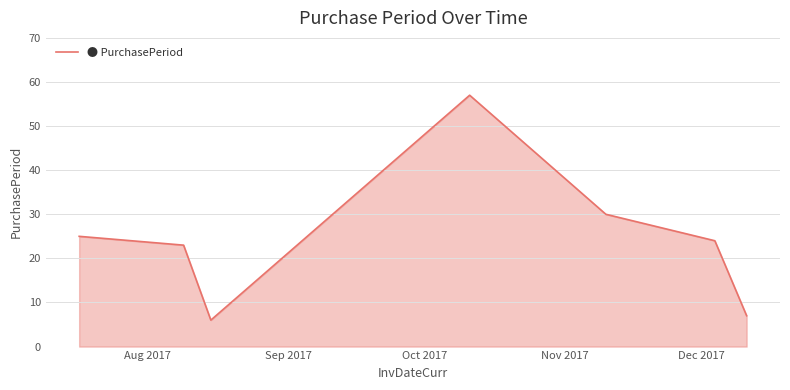

True or false: there are more than 1 points higher than both neighbors.

False